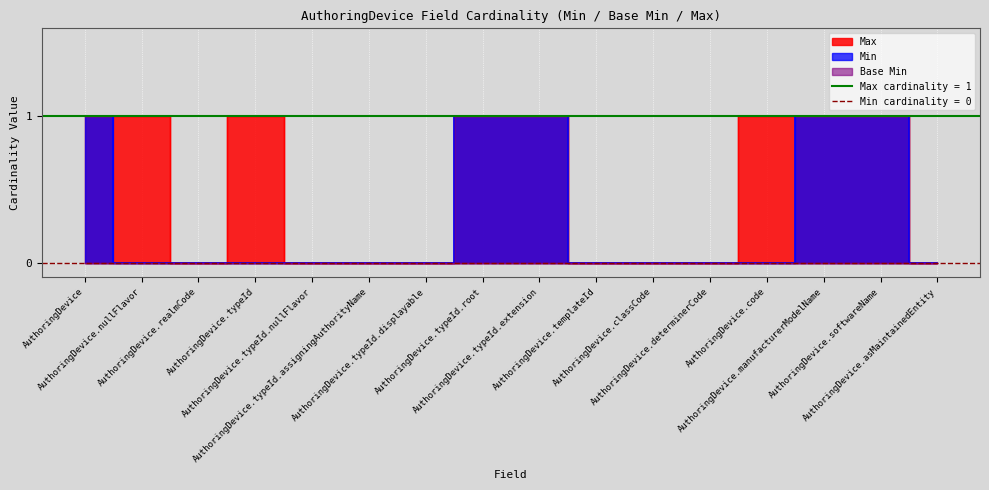

At AuthoringDevice.asMaintainedEntity, list the series in order from largest to smallest.

Min, Max